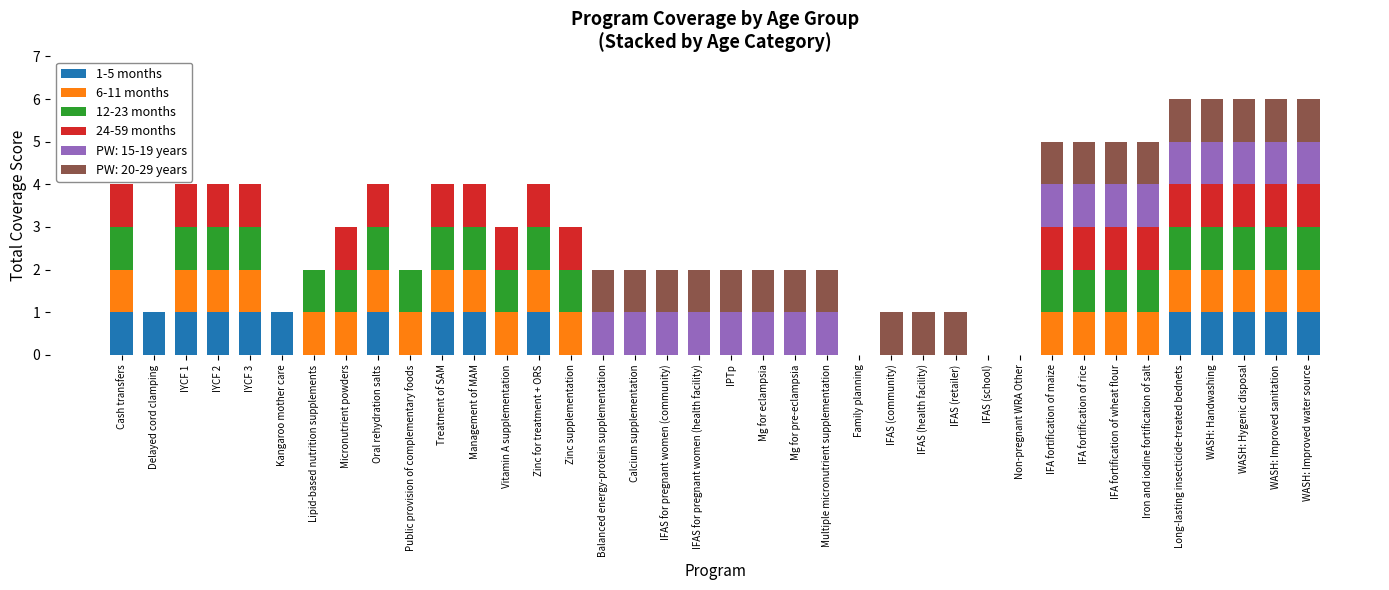

The value of 1-5 months at Family planning is 0. True or false?

True